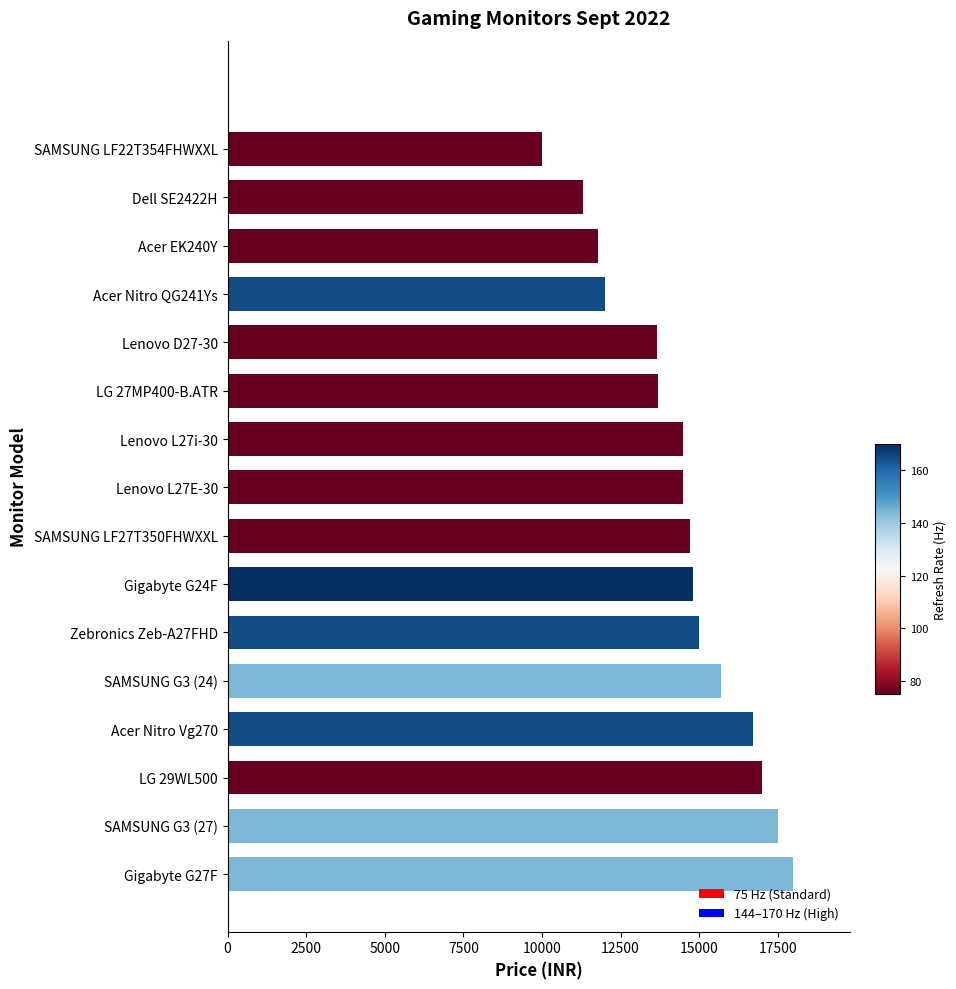

What is the change in value from Zebronics Zeb-A27FHD to Acer Nitro Vg270?

+1700